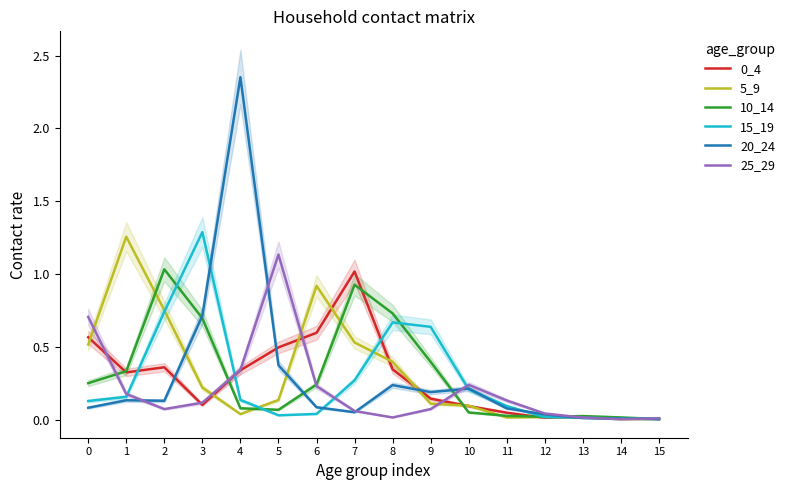

How many lines are shown in the chart?

6